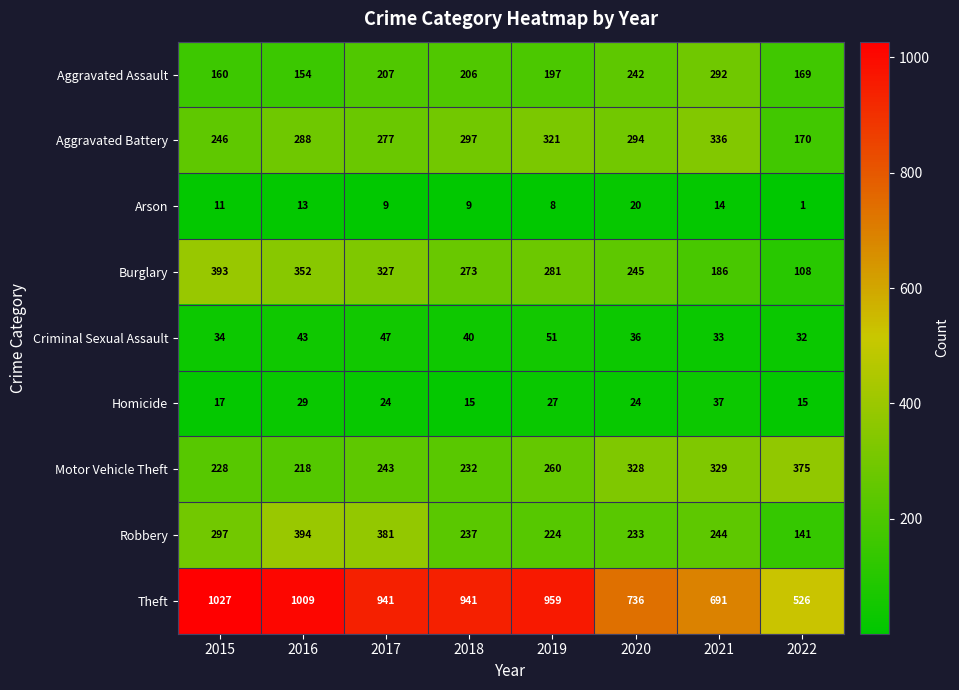

What is the difference between the maximum and minimum values in the Aggravated Assault series?

138